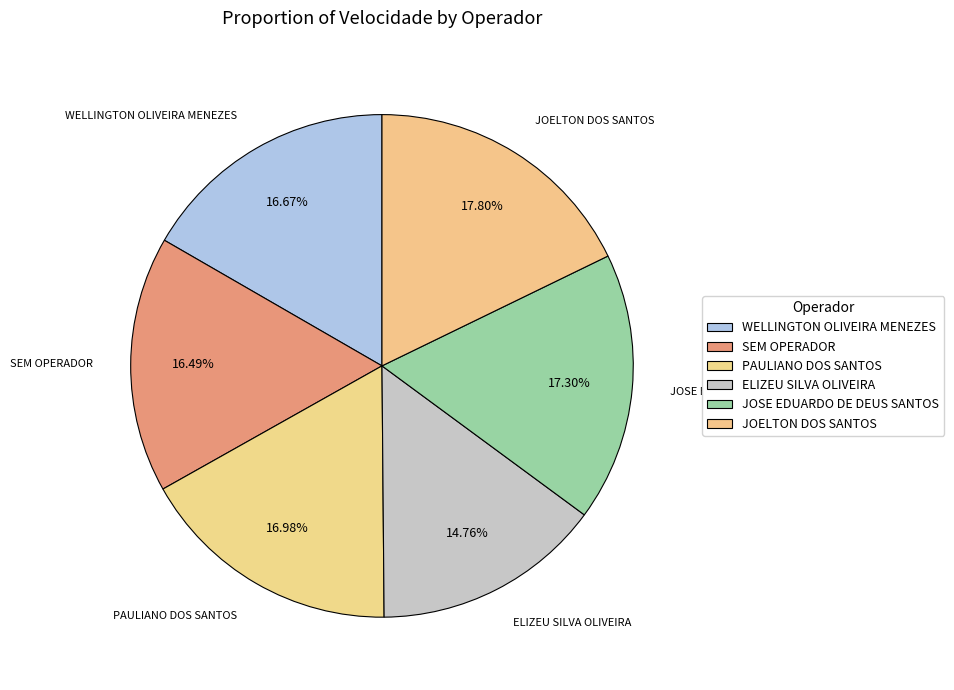

How many segments does this pie chart have?

6